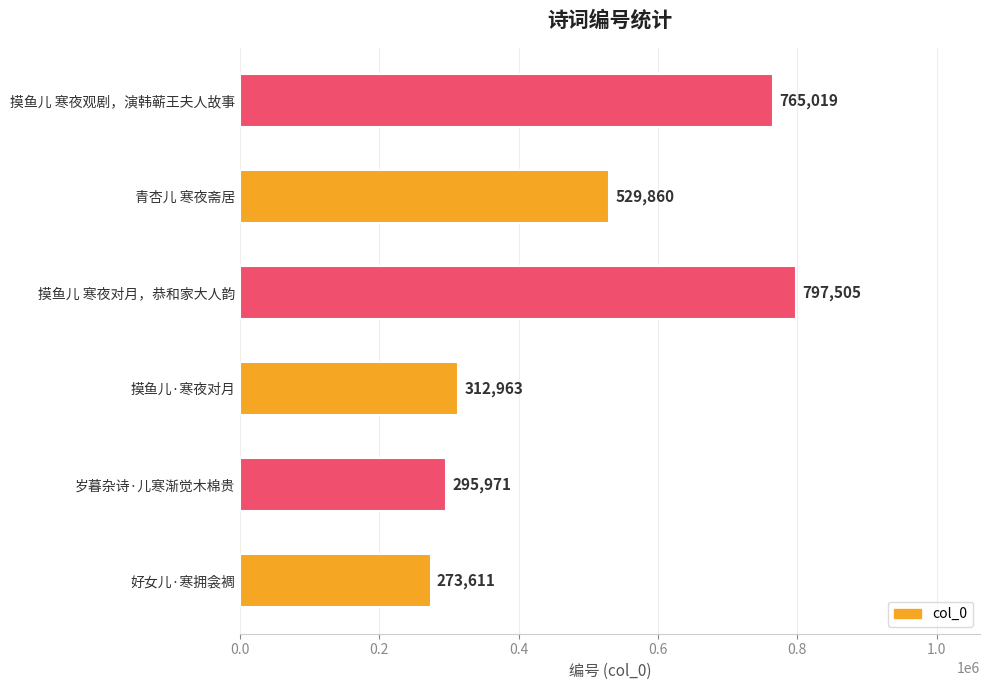

Are the bars horizontal?

Yes